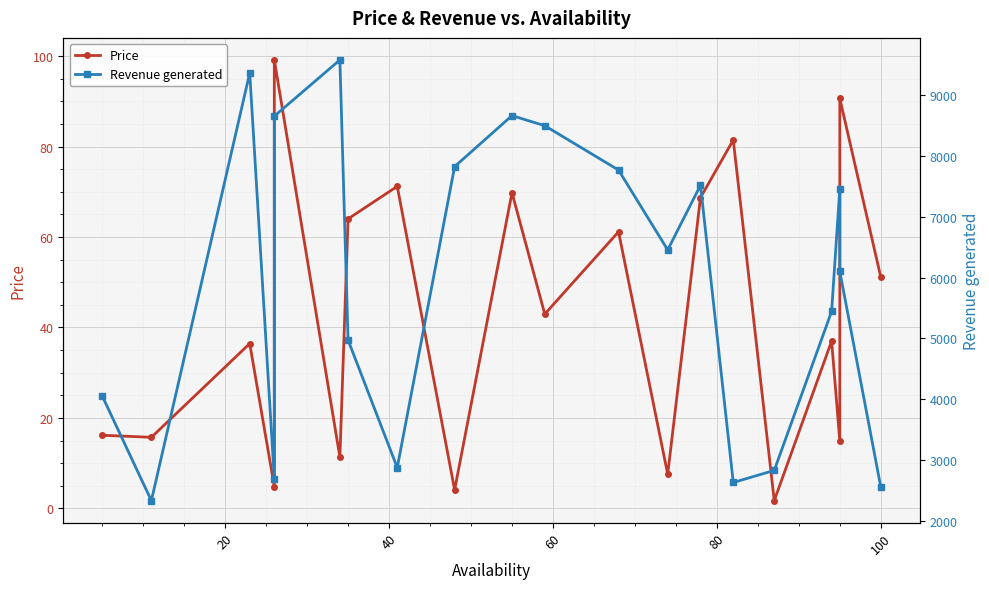

What is the difference between the second highest and second lowest values in the Price series?

86.6